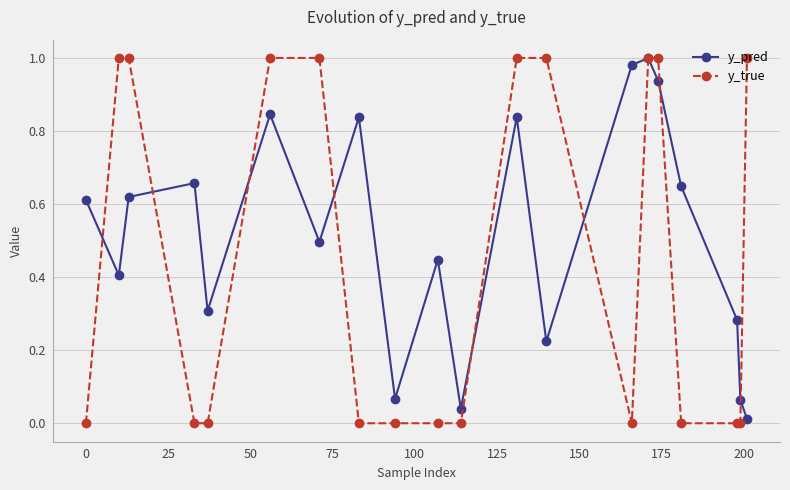

Rank the series by their average value, from lowest to highest.

y_true, y_pred